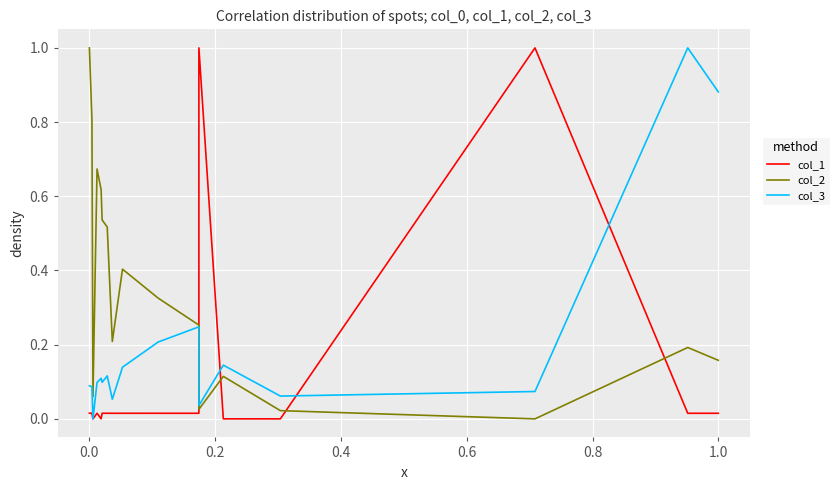

At how many categories does at least one series exceed 0?

17